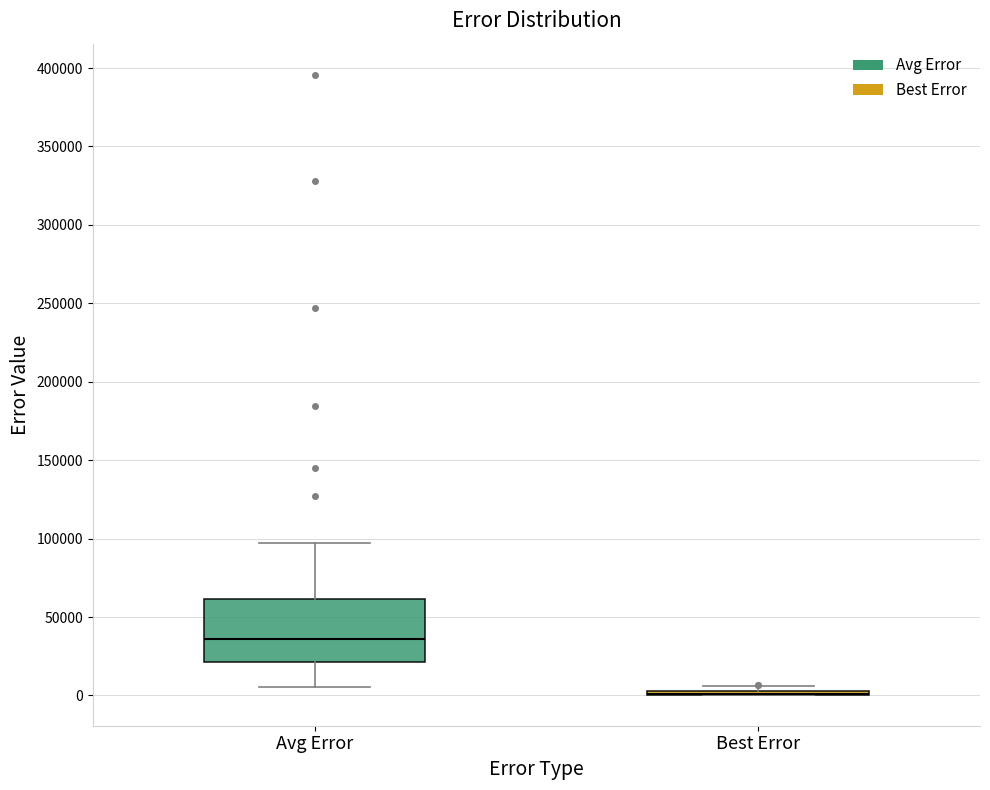

Reading left to right, transcribe this box plot: for each box, give where its median line is, the range the box spans, and where its two whiskers end, as read against the y-axis. The values are not printed on the chart, so give them approximately, as read against the axis.

Avg Error: median 35000, box 20000 to 60000, whiskers 5000 to 95000
Best Error: box collapsed to a line at 0, whiskers 0 to 5000